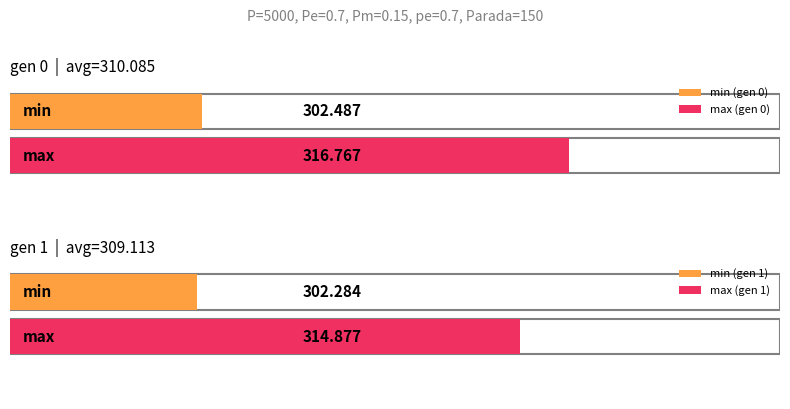

At which category is the sum across all series the highest?

gen 0